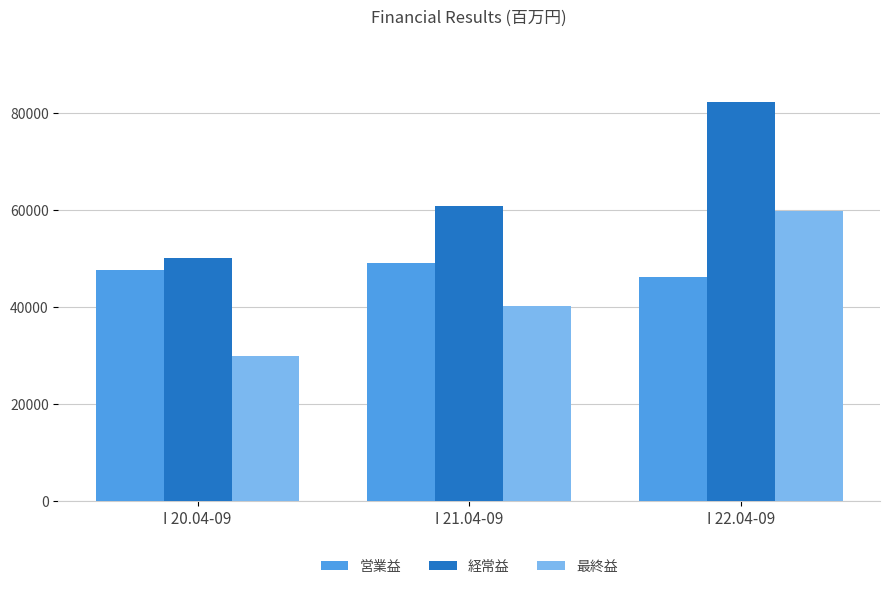

Which series changed the most between I 20.04-09 and I 22.04-09?

経常益